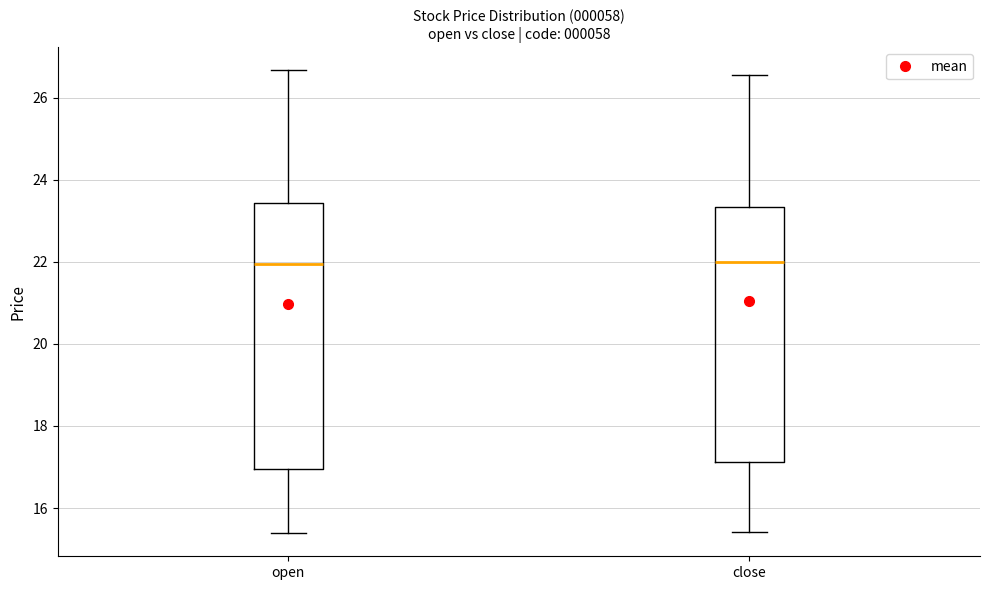

Reading left to right, read every box against the y-axis: the position of its median line, the range the box covers, and the ends of its whiskers. The values are not printed on the chart, so give them approximately, as read against the axis.

open: median 22.0, box 17.0 to 23.4, whiskers 15.4 to 26.6
close: median 22.0, box 17.2 to 23.4, whiskers 15.4 to 26.6